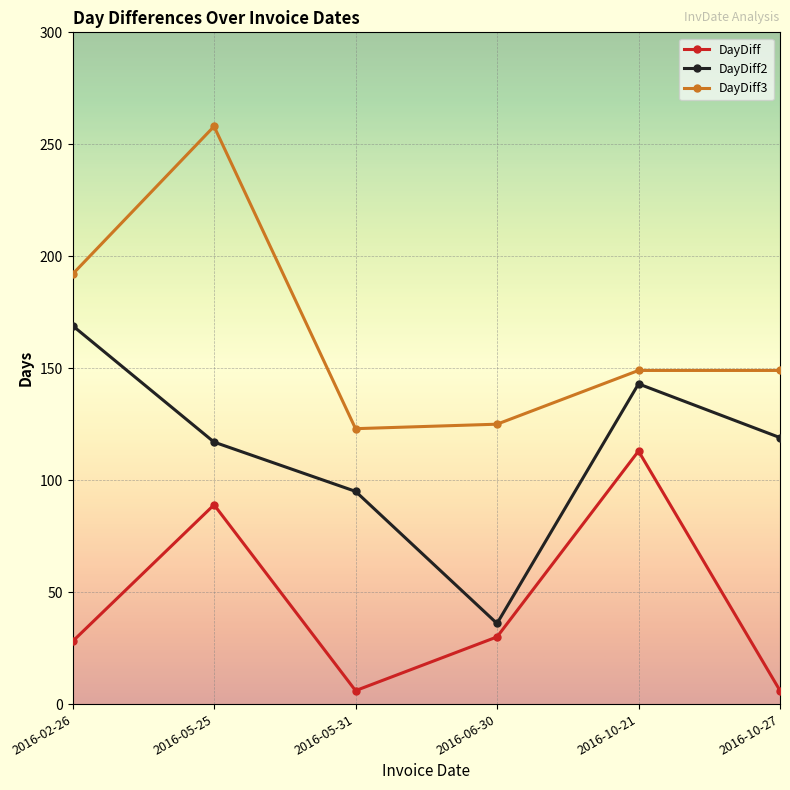

The value of DayDiff2 at 2016-02-26 is 169. True or false?

True